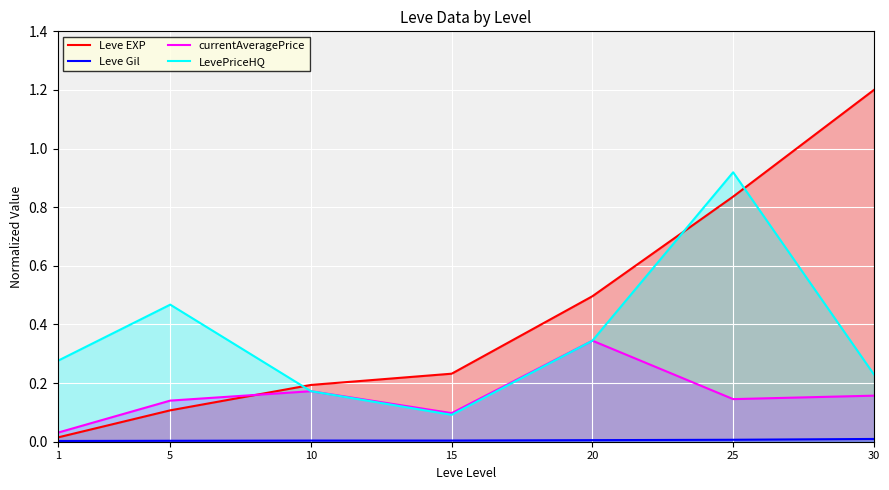

Reading left to right, what are all the values shown in this chart?

Leve EXP: 1=0.0	5=0.1	10=0.2	15=0.2	20=0.5	25=0.8	30=1.2
Leve Gil: 1=0.0	5=0.0	10=0.0	15=0.0	20=0.0	25=0.0	30=0.0
currentAveragePrice: 1=0.0	5=0.1	10=0.2	15=0.1	20=0.3	25=0.1	30=0.2
LevePriceHQ: 1=0.3	5=0.5	10=0.2	15=0.1	20=0.3	25=0.9	30=0.2